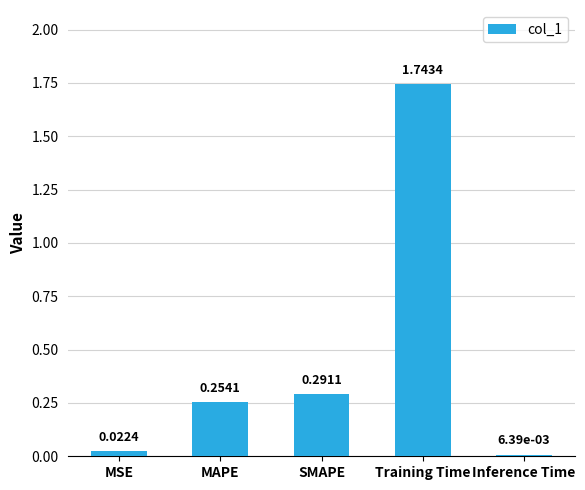

What position from the left is MAPE?

2